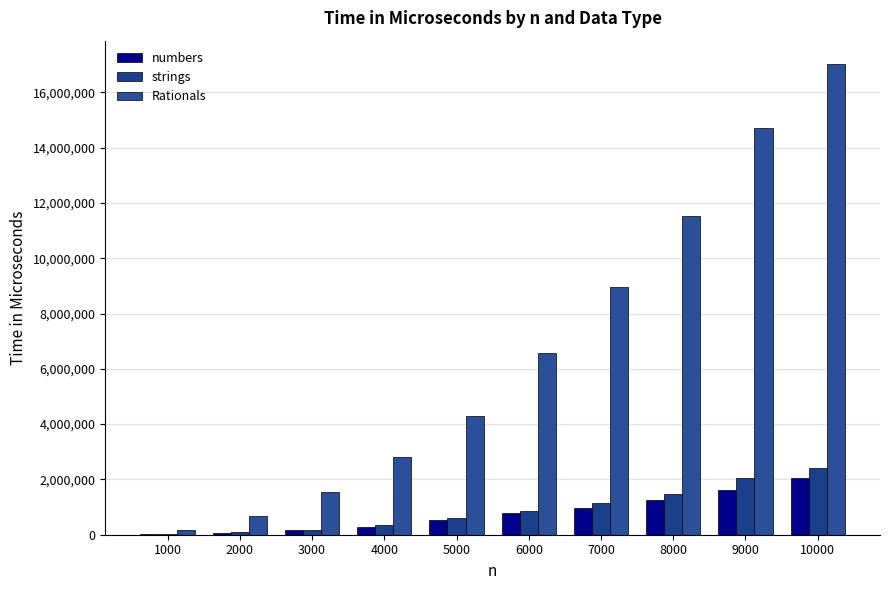

Count the number of data series in this chart.

3